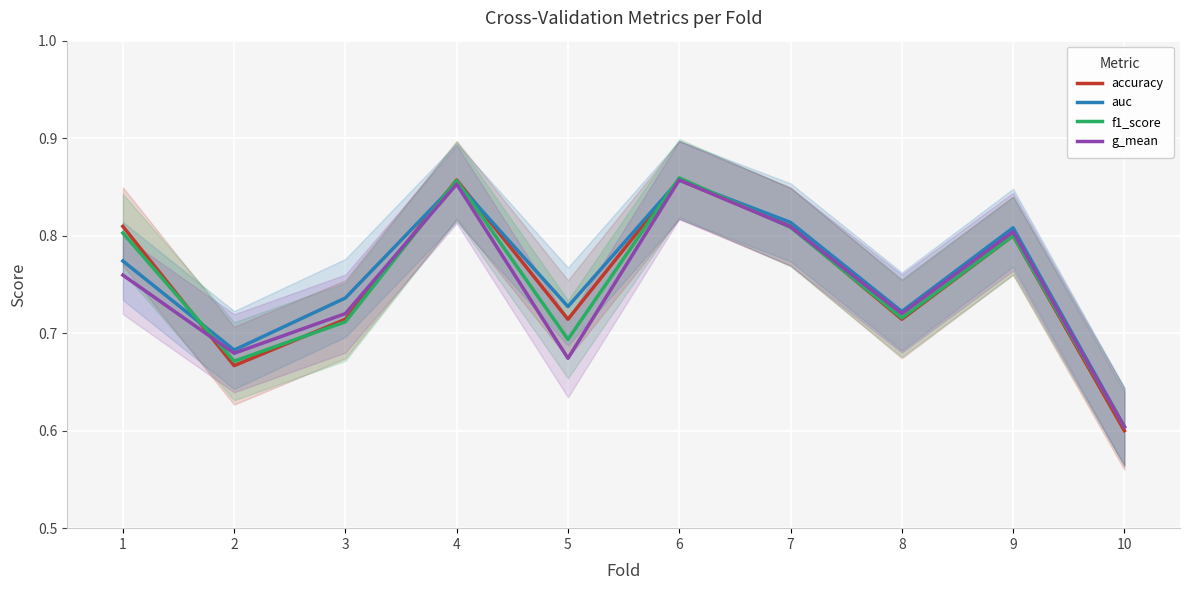

At which label does f1_score reach its peak?

6